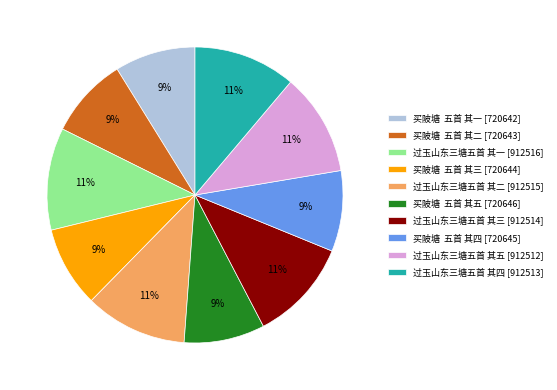

The 过玉山东三塘五首 其一 [912516] slice represents 11% of the pie. True or false?

True